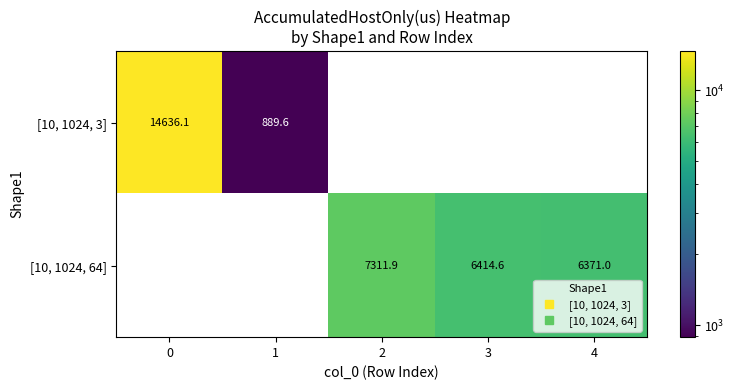

How many series are shown in this chart?

2